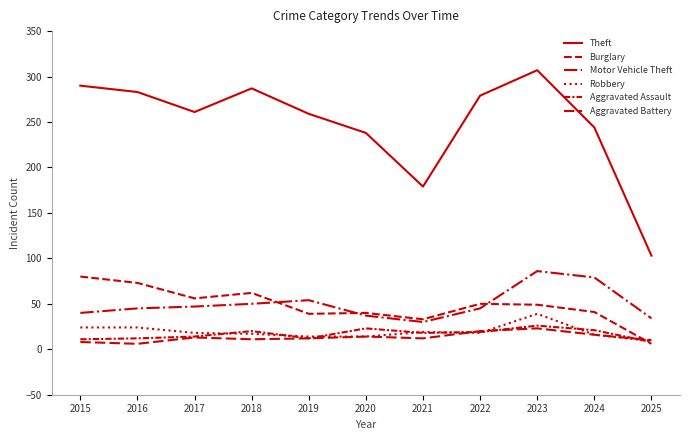

What is the highest value of the Theft series?

307